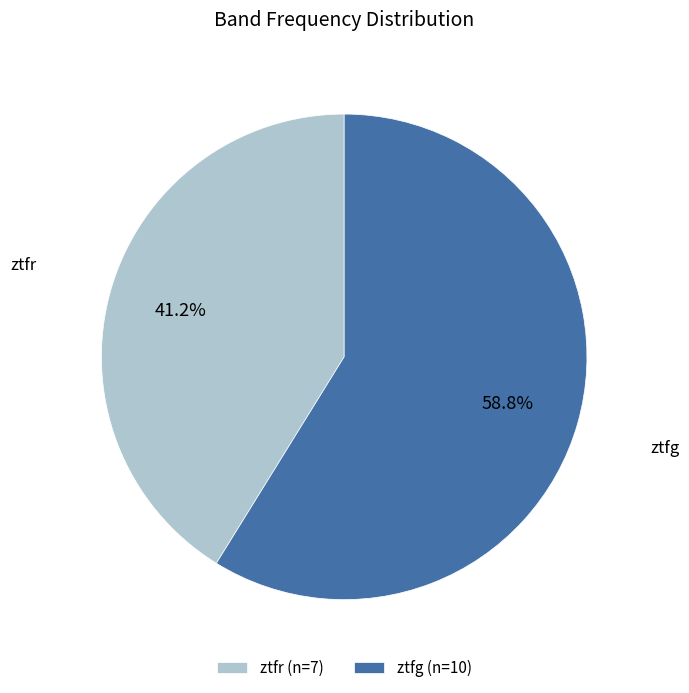

How many segments does this pie chart have?

2